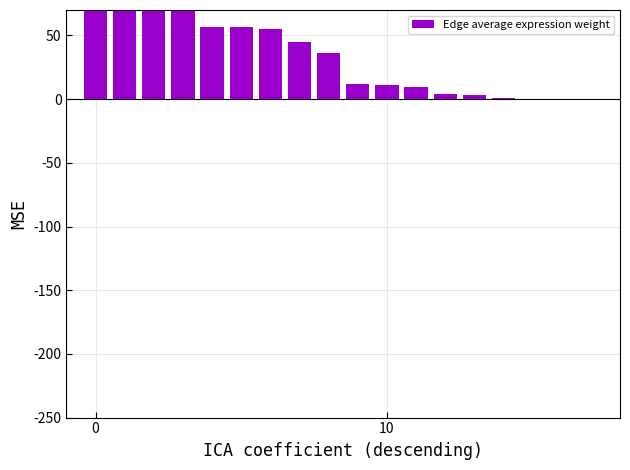

What is the average value?

45.9